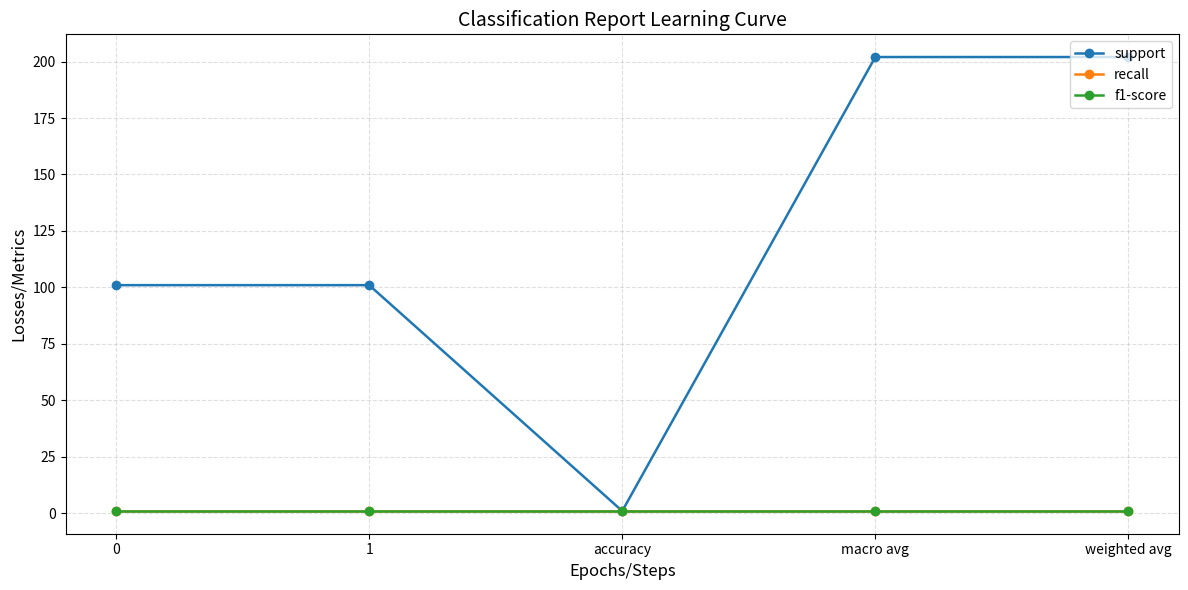

Is this an area chart (filled region under the line)?

No